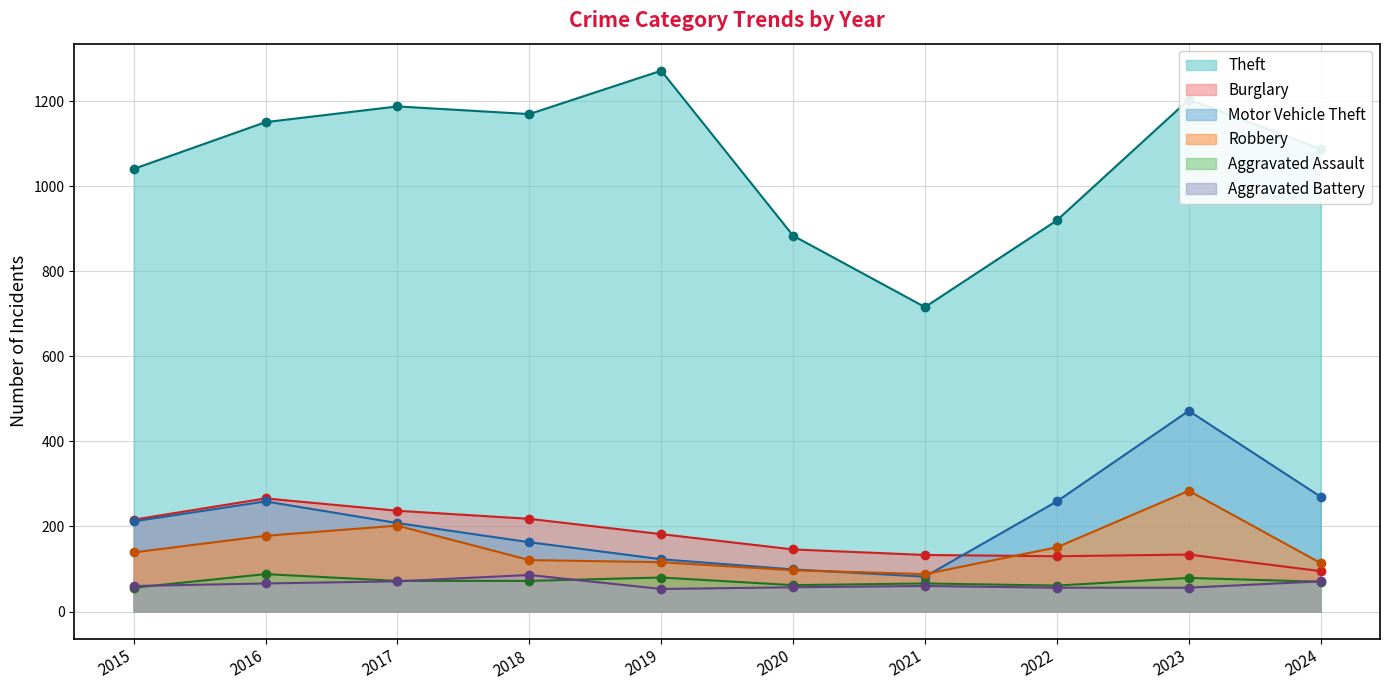

At 2018, list the series in order from largest to smallest.

Theft, Burglary, Motor Vehicle Theft, Robbery, Aggravated Battery, Aggravated Assault